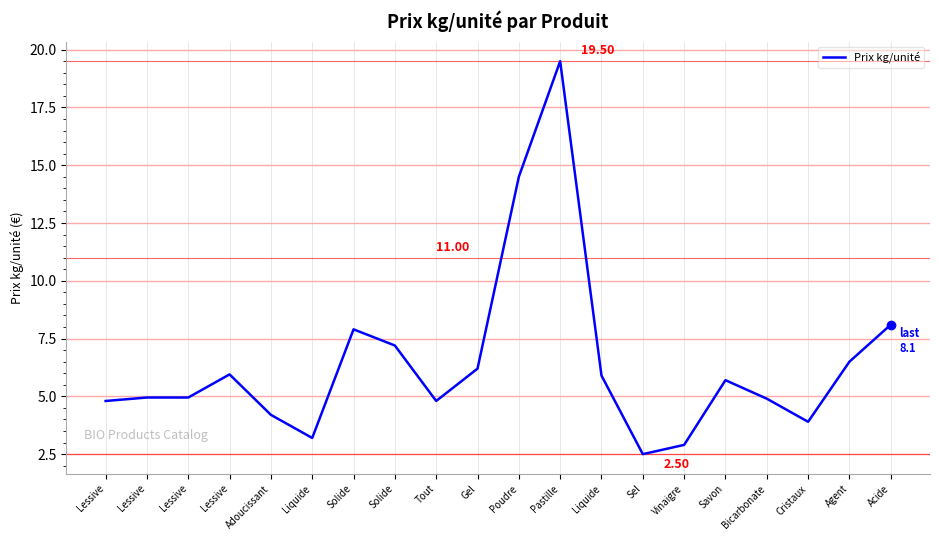

What is the smallest value displayed?

2.5